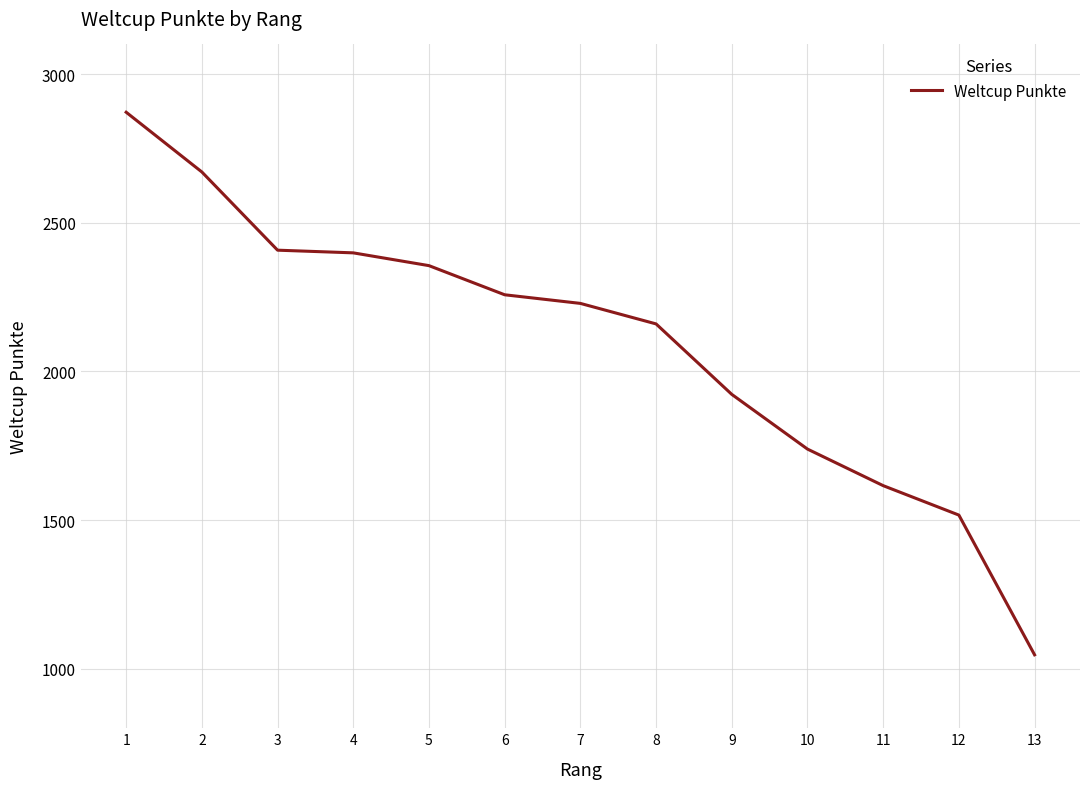

What value does the data have at 1, to the nearest 100?

2900